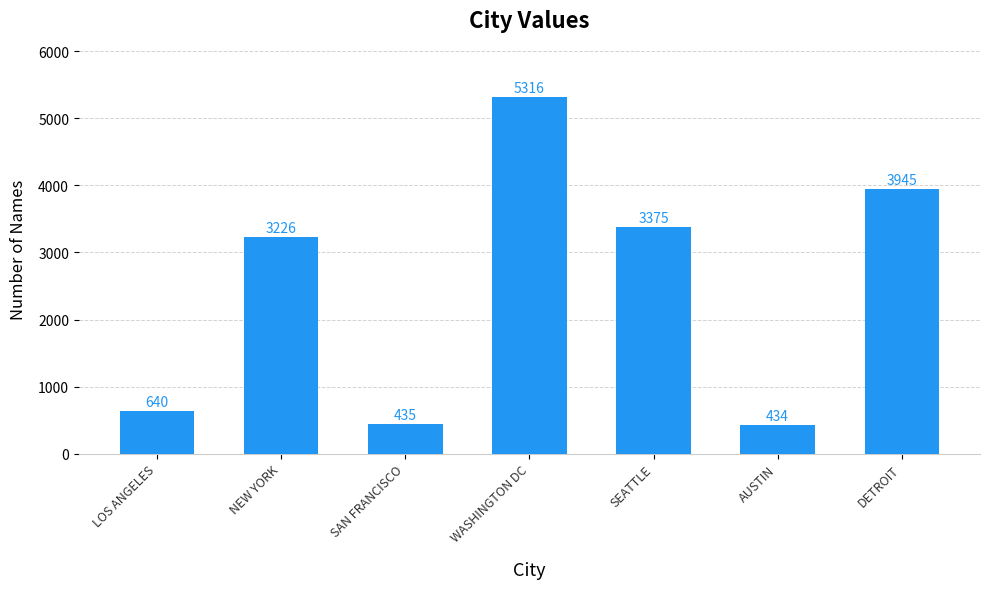

What is the maximum value shown in the chart?

5316